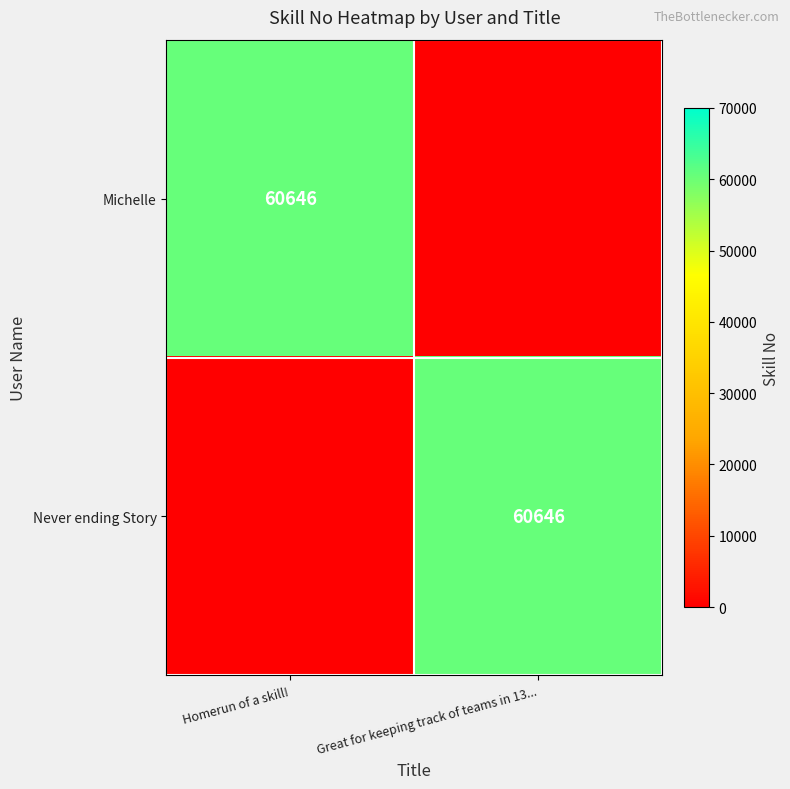

The Never ending Story series shows 60646 at Great for keeping track of teams in 13.... True or false?

True